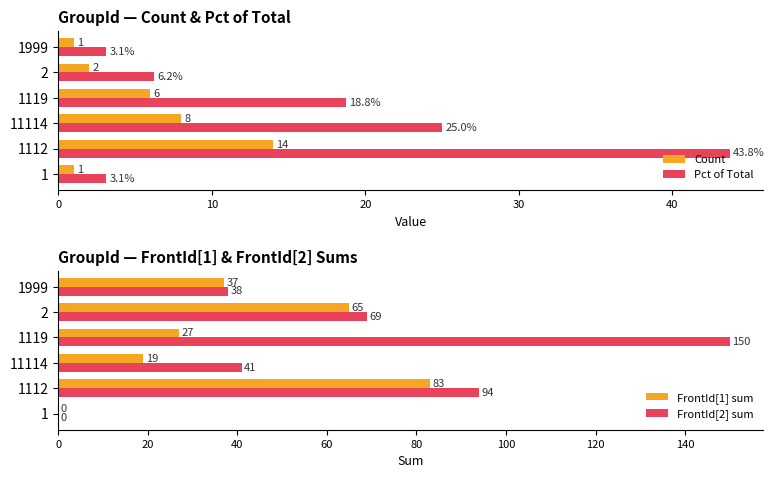

What is the value of the Count bar at the 2nd from the left?

14.0